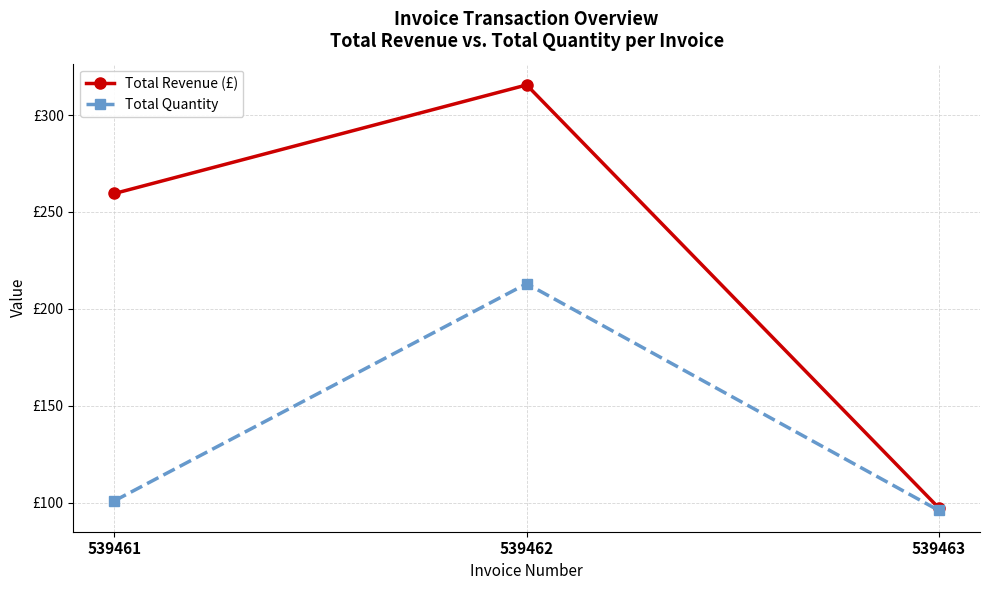

Does the chart have visible grid lines?

Yes